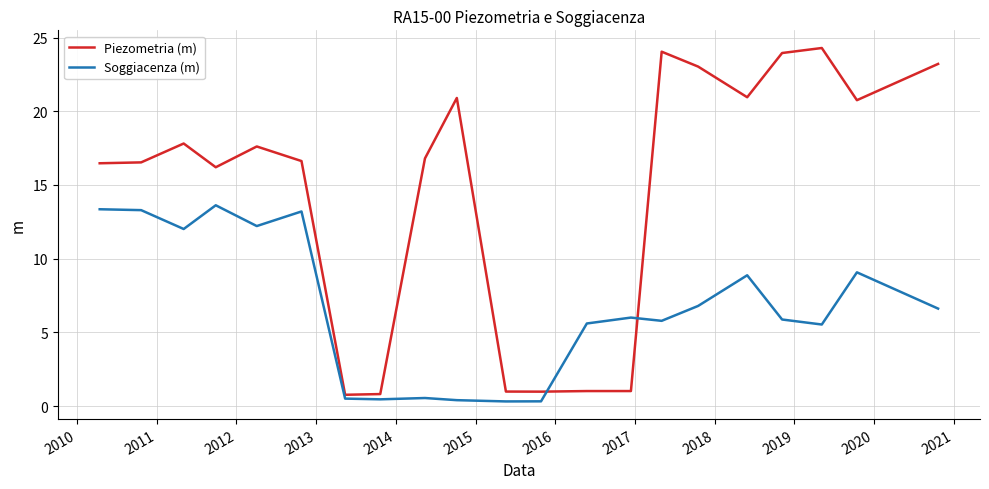

Which series has the largest range (max minus min)?

Piezometria (m)